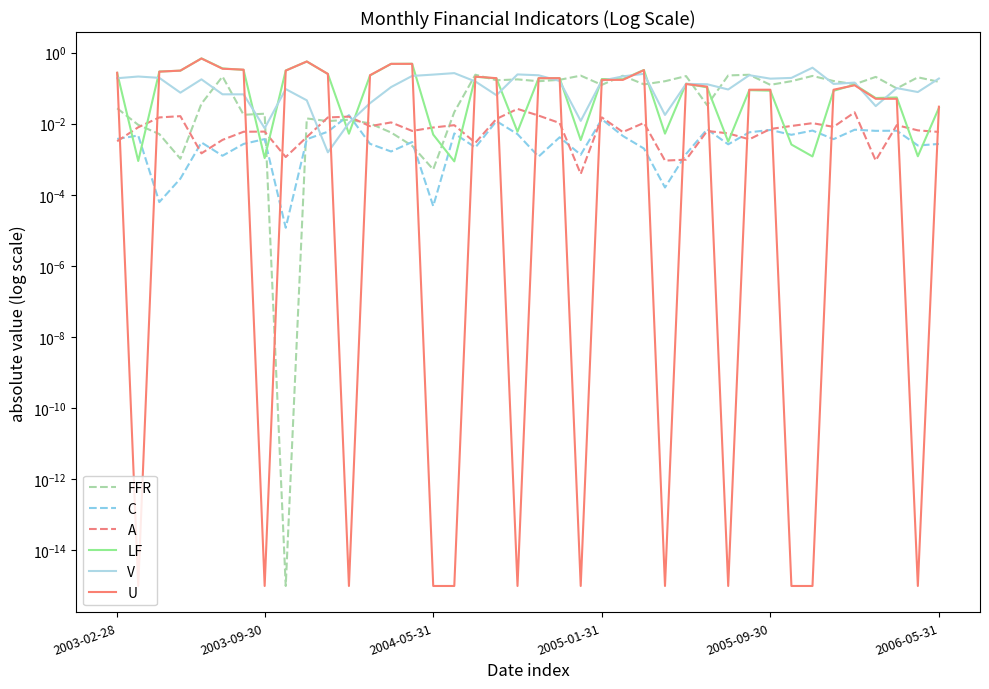

What is the label of the 20th point from the left?

19